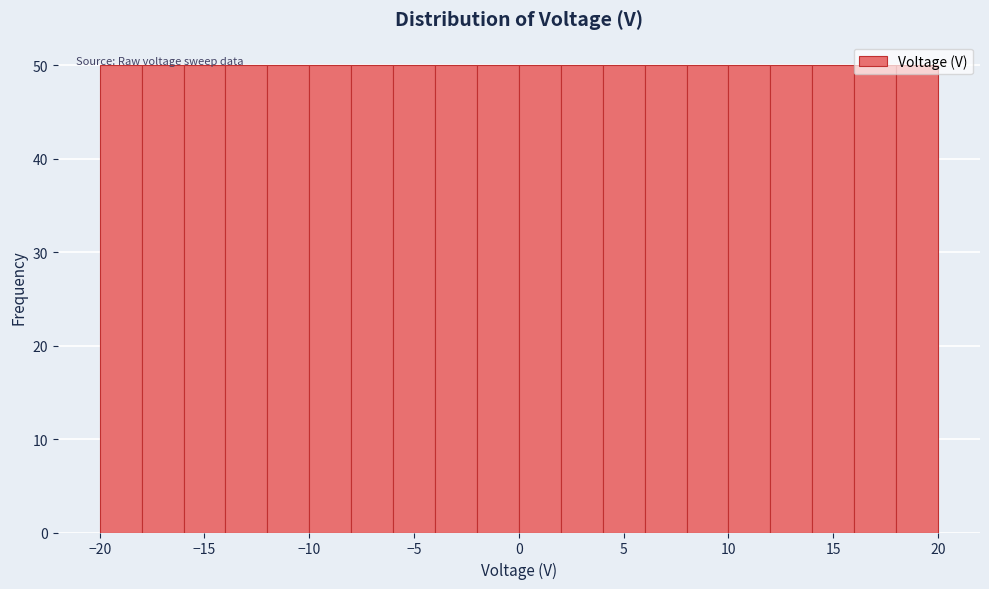

Reading left to right, transcribe this chart: for each bar, give the range it covers on the x-axis and its height. The values are not printed on the chart, so give them approximately, as read against the axis.

-20 to -18: 50
-18 to -16: 50
-16 to -14: 50
-14 to -12: 50
-12 to -10: 50
-10 to -8: 50
-8 to -6: 50
-6 to -4: 50
-4 to -2: 50
-2 to 0: 50
0 to 2: 50
2 to 4: 50
4 to 6: 50
6 to 8: 50
8 to 10: 50
10 to 12: 50
12 to 14: 50
14 to 16: 50
16 to 18: 50
18 to 20: 50